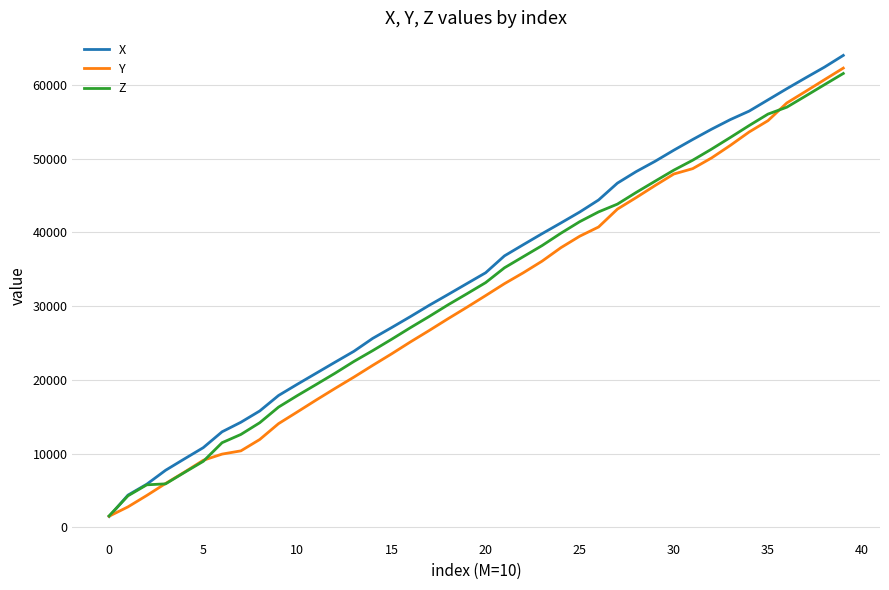

What is the highest value of the Y series?

62296.6